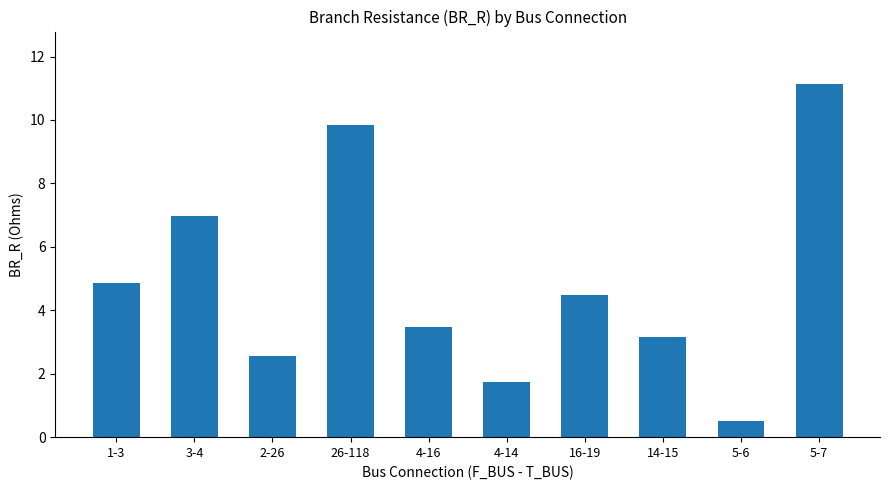

What is the sum of the values at 5-7 and 4-14?

12.9